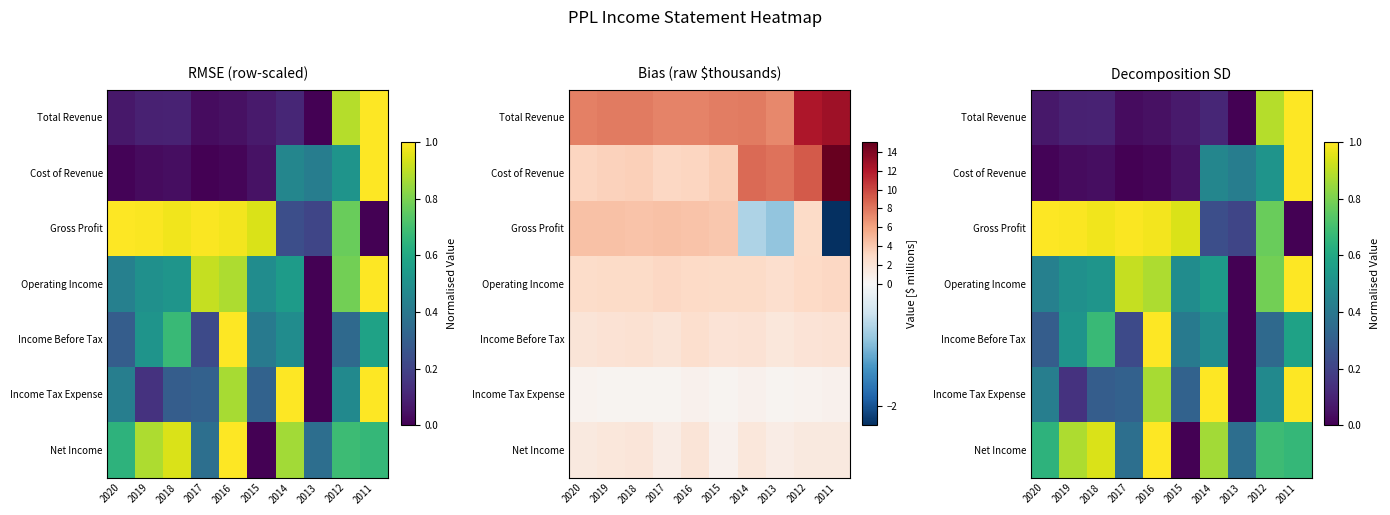

How many values in Income Before Tax are above zero?

9